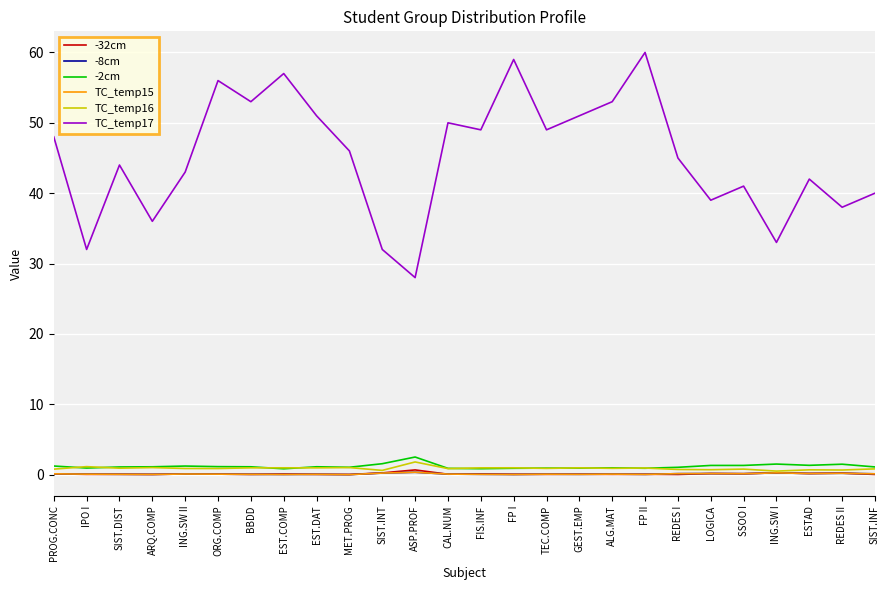

Where is the first local maximum for -32cm?

SIST.DIST